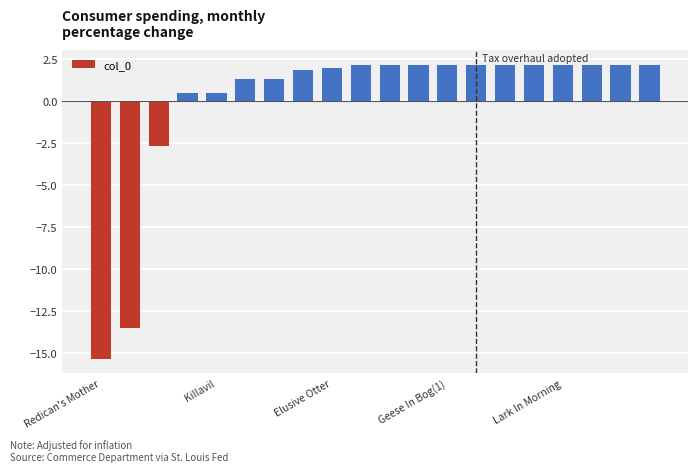

What is the difference between the maximum and minimum values?

17.5